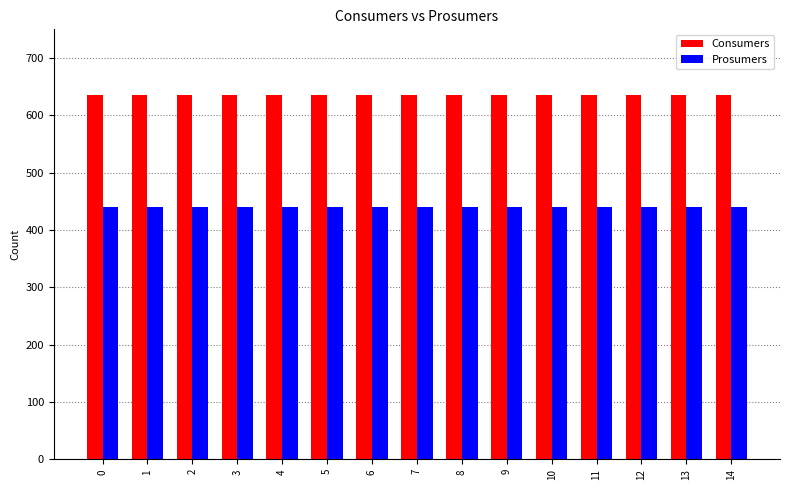

Reading left to right, transcribe all the data shown in this chart.

Consumers: 0=635	1=635	2=635	3=635	4=635	5=635	6=635	7=635	8=635	9=635	10=635	11=635	12=635	13=635	14=635
Prosumers: 0=440	1=440	2=440	3=440	4=440	5=440	6=440	7=440	8=440	9=440	10=440	11=440	12=440	13=440	14=440